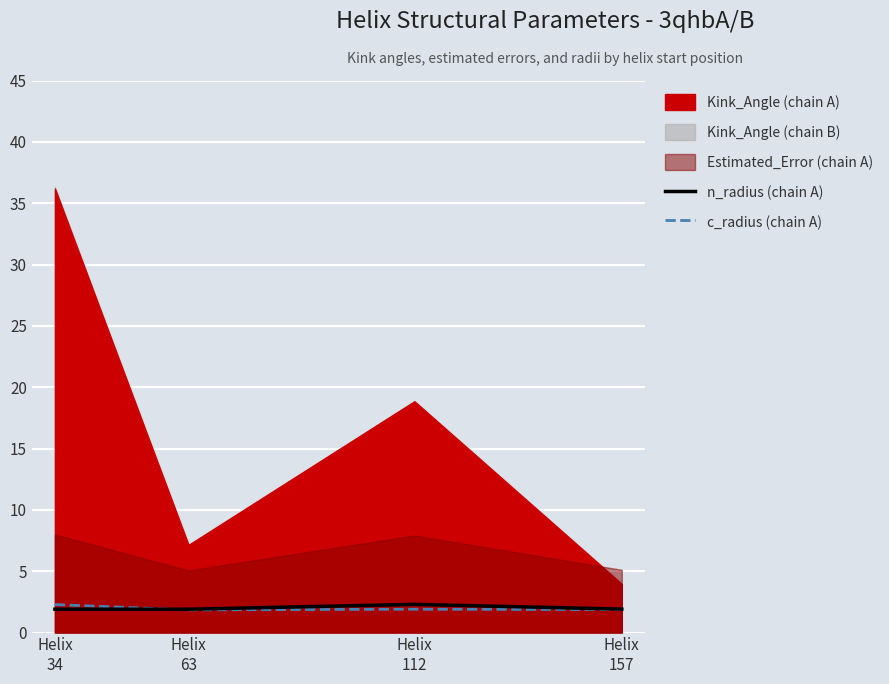

What is the maximum value for n_radius (chain A)?

2.3